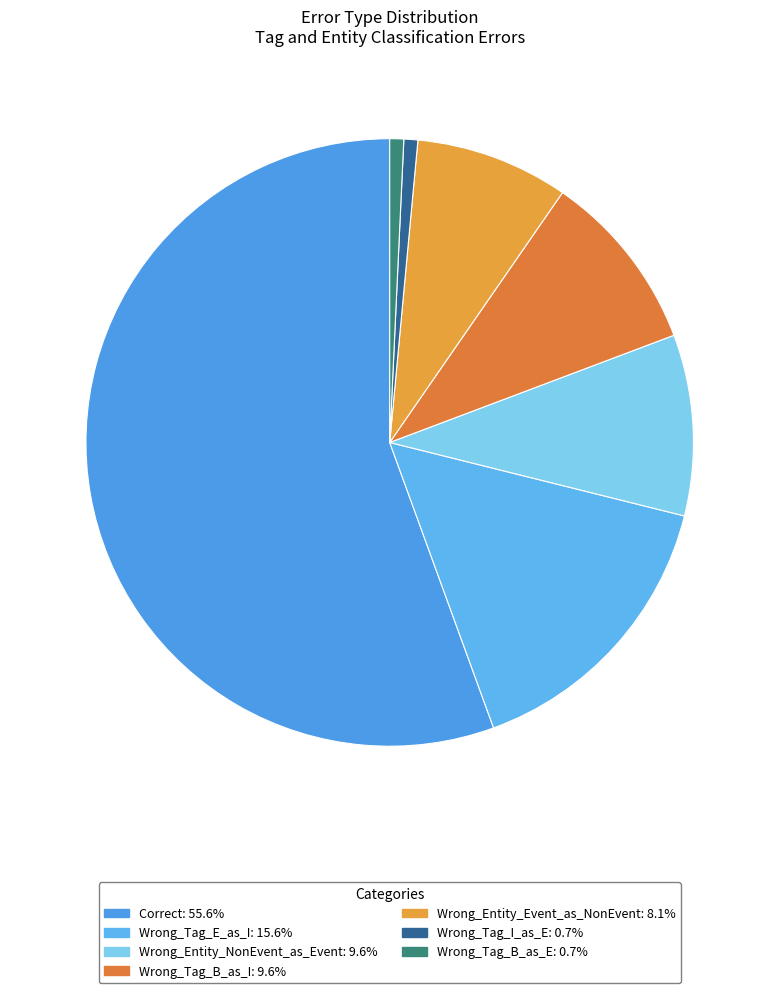

Combined, do Wrong_Tag_E_as_I and Correct account for over 50%?

Yes